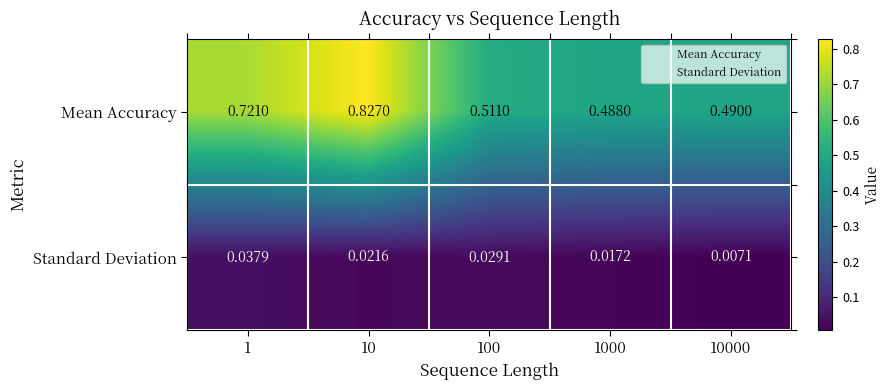

Which series changed the most between 1 and 1000?

Mean Accuracy